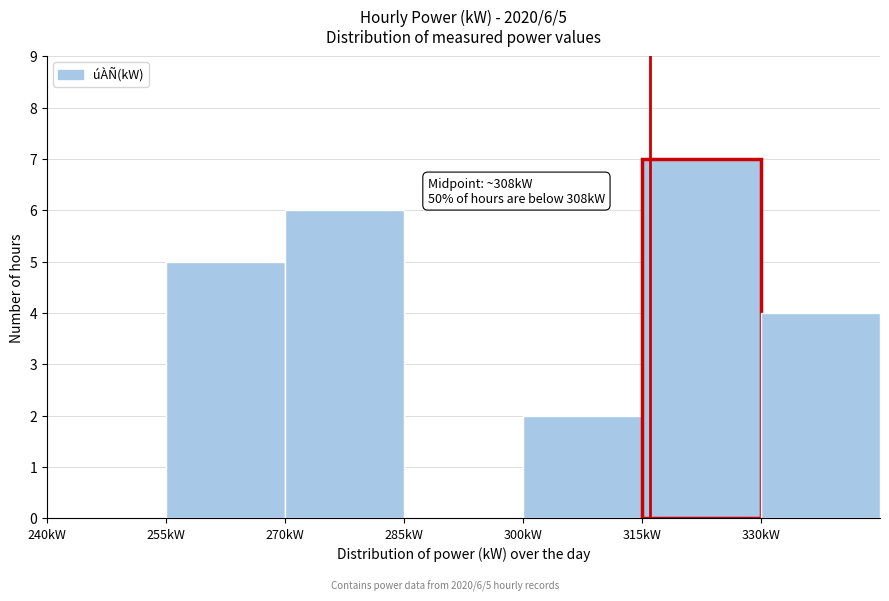

Over which range of the x-axis is the bar tallest?

315 to 330